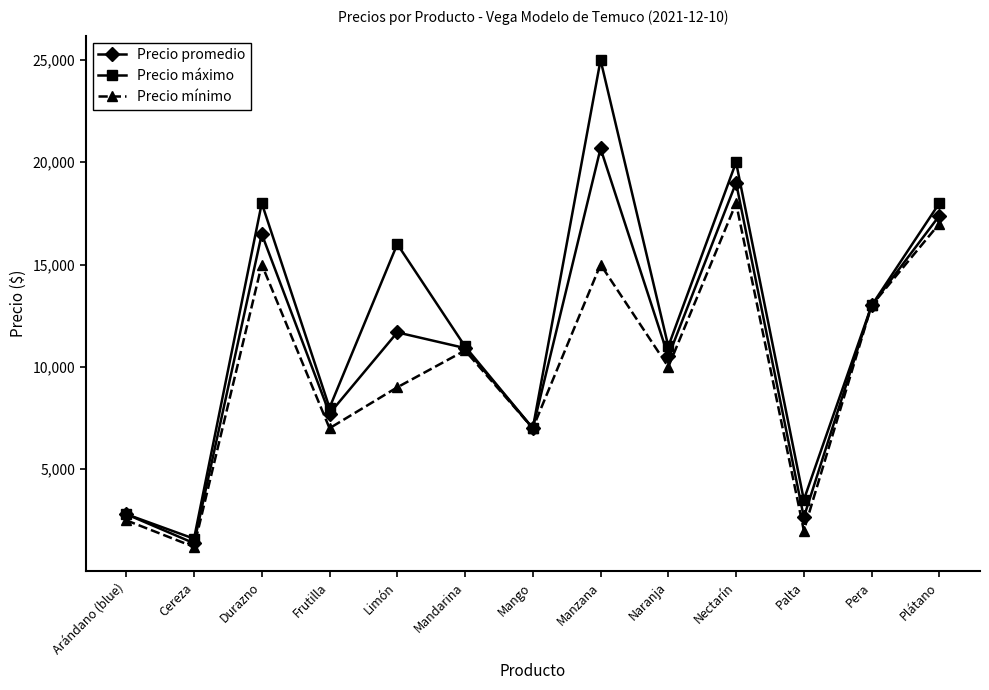

True or false: Precio mínimo has a value of 3016 at Mandarina.

False